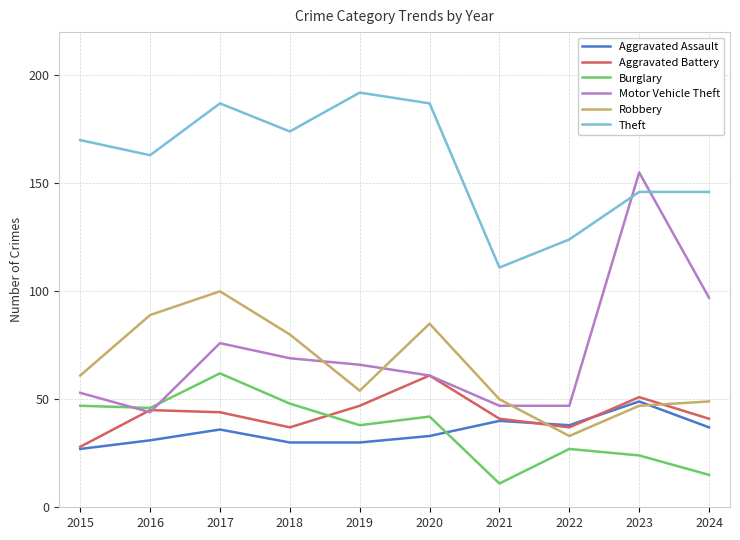

The value of Theft at 2018 is 280. True or false?

False